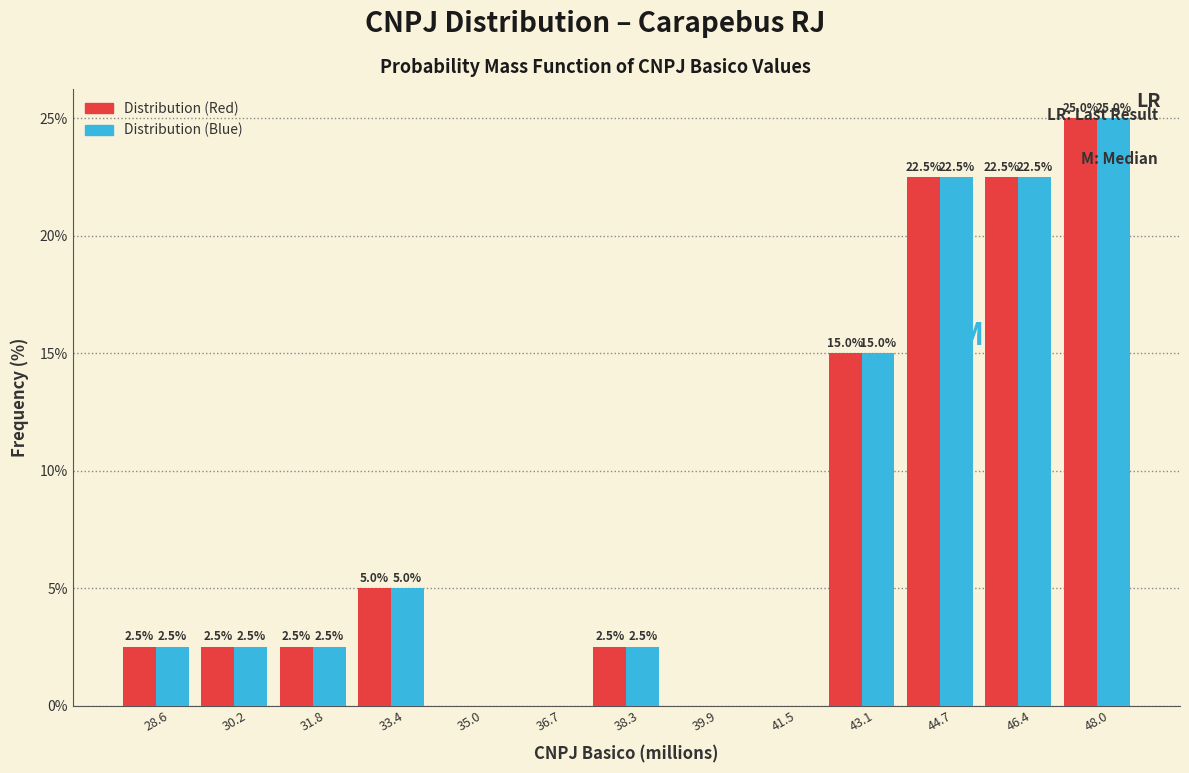

In the Distribution (Red) series, which range on the x-axis has the tallest bar?

47.2 to 48.8